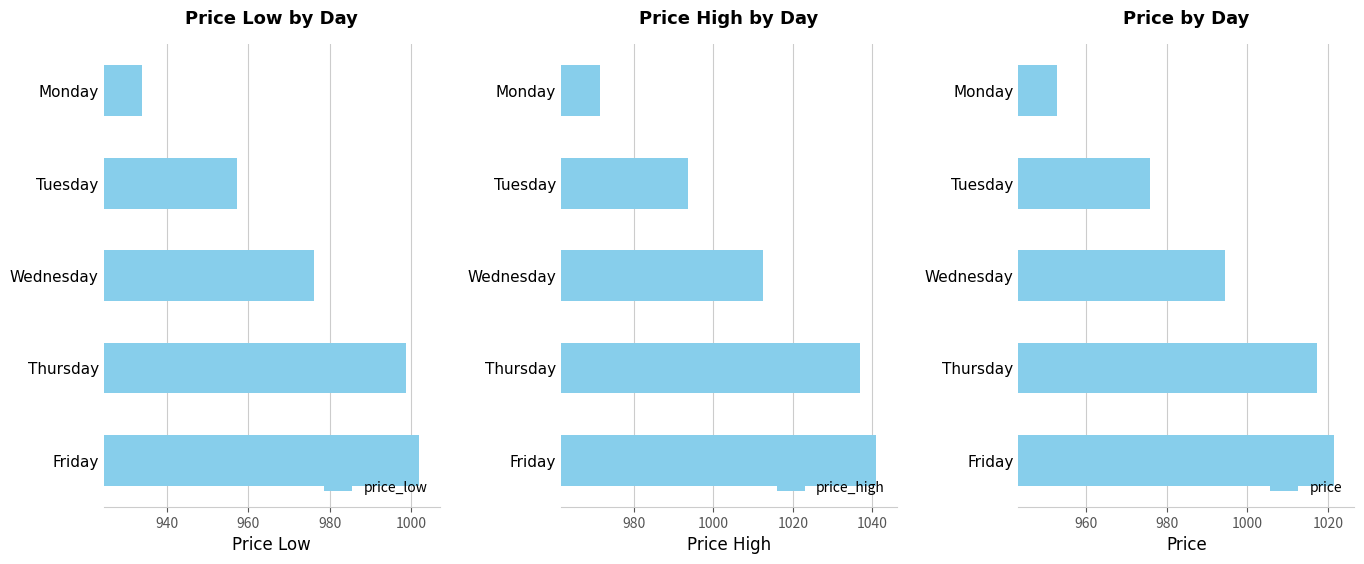

What is the difference between the second highest and minimum values in the price_low series?

64.8